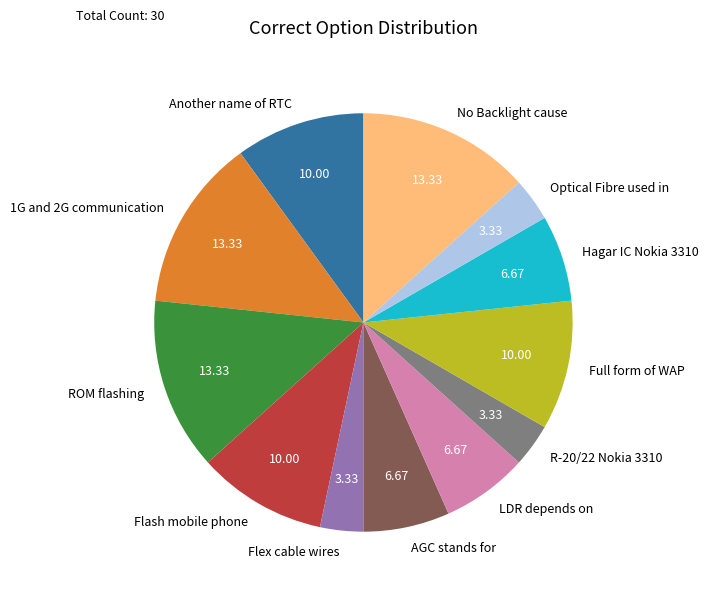

Approximately how many times larger is the value at 1G and 2G communication compared to R-20/22 Nokia 3310?

4.0